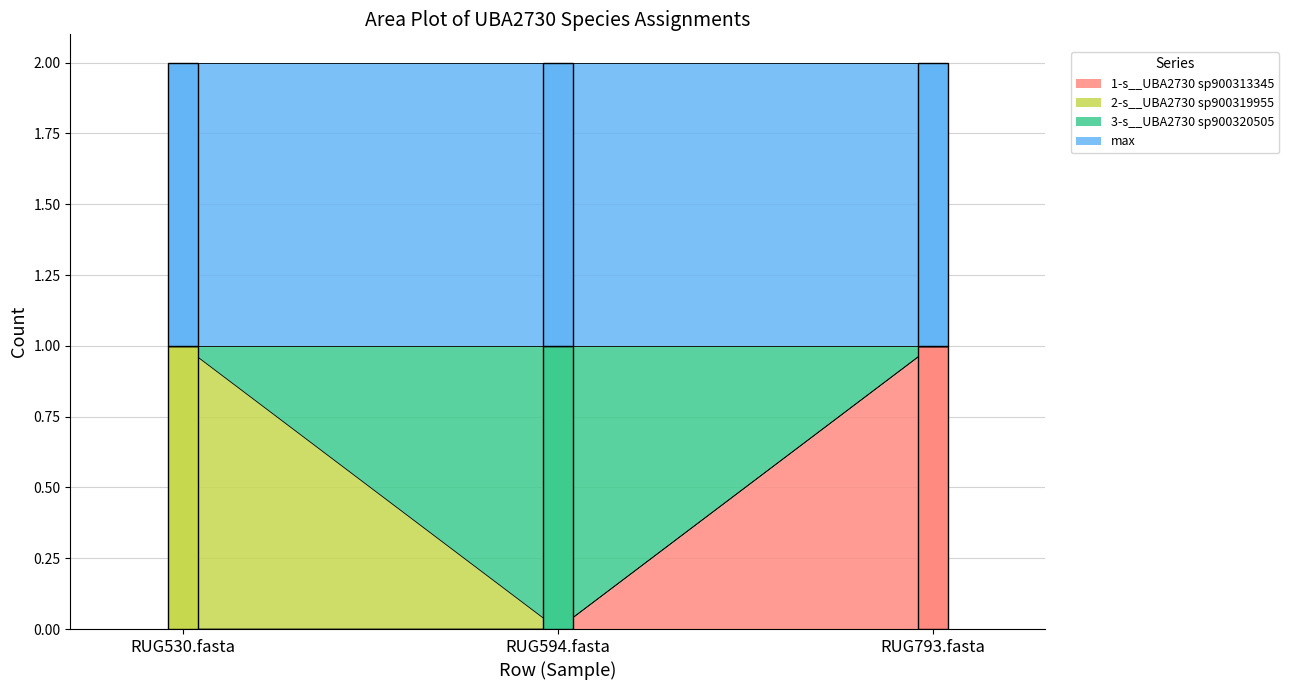

Which category has the lowest value across all series?

RUG530.fasta